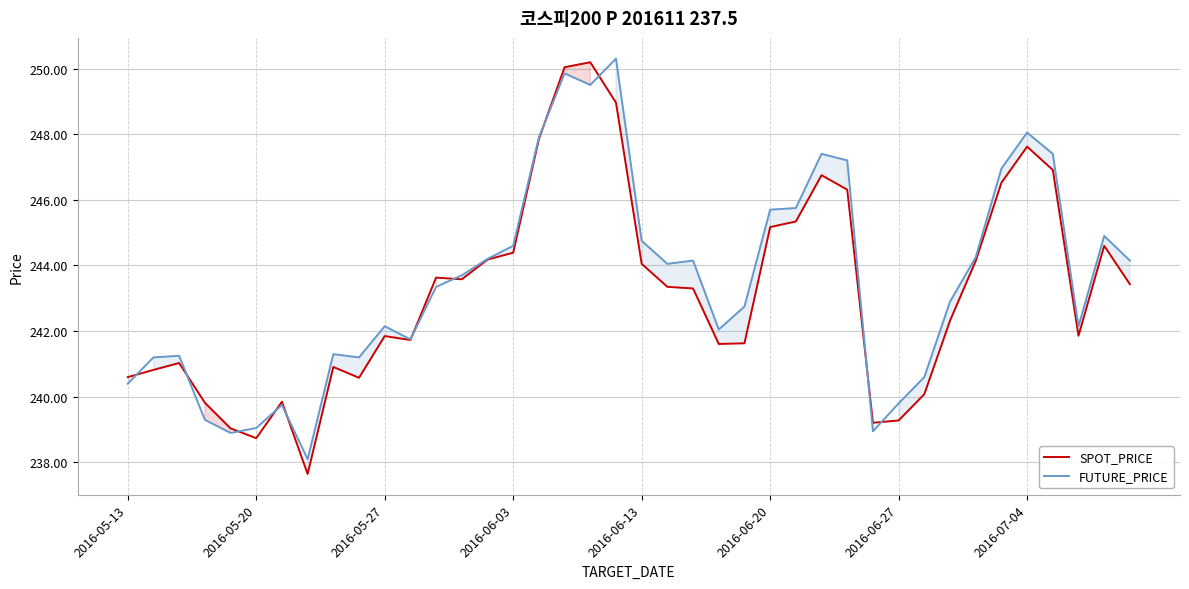

What is the difference between the maximum and minimum values in the SPOT_PRICE series?

12.5